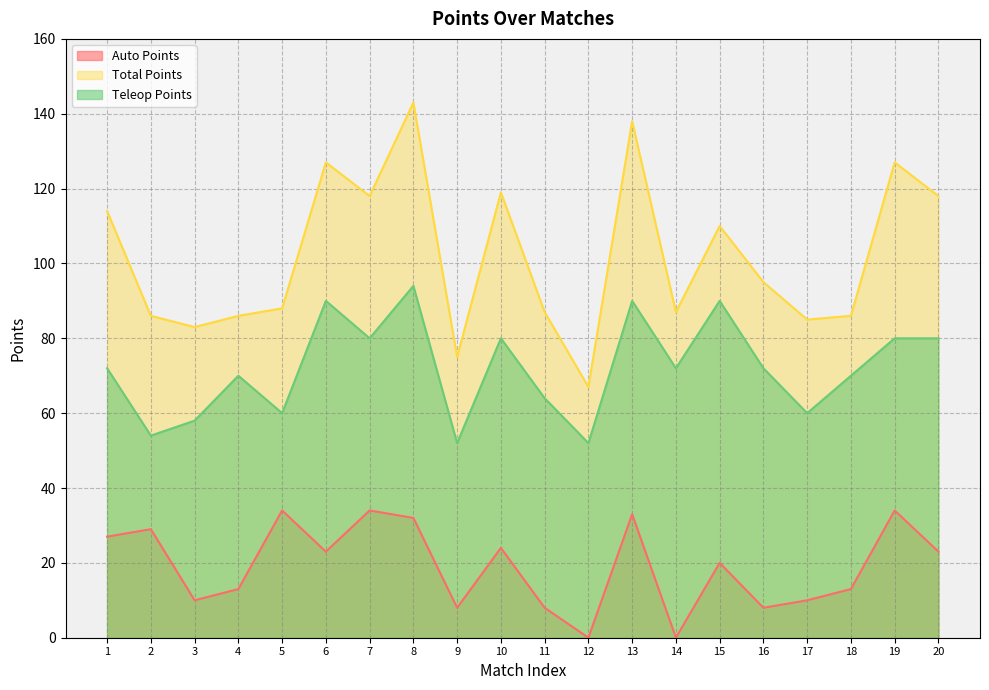

What is the difference between the highest and lowest values at 12?

67